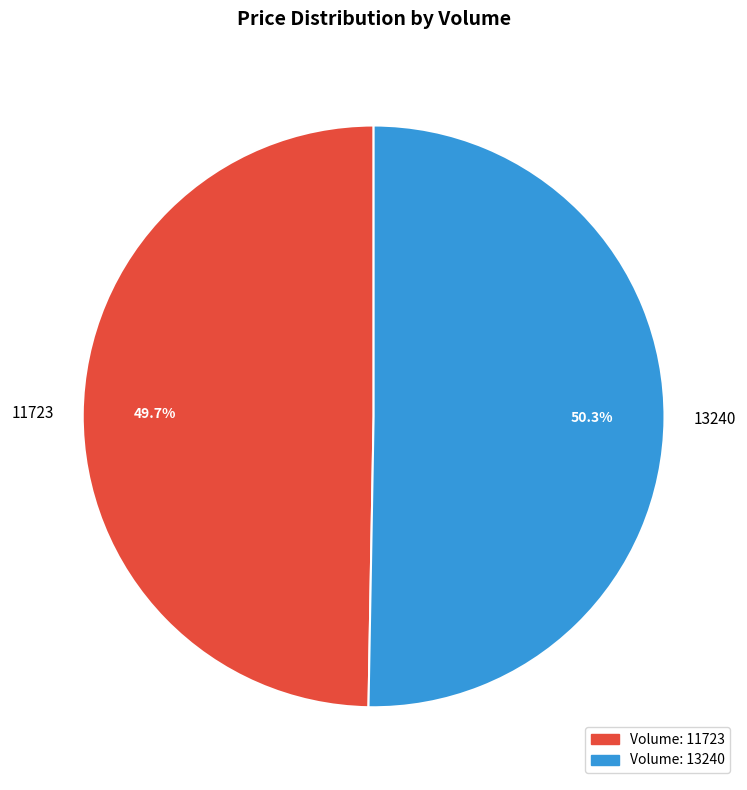

Is the sum of 13240 and 11723 greater than half?

Yes